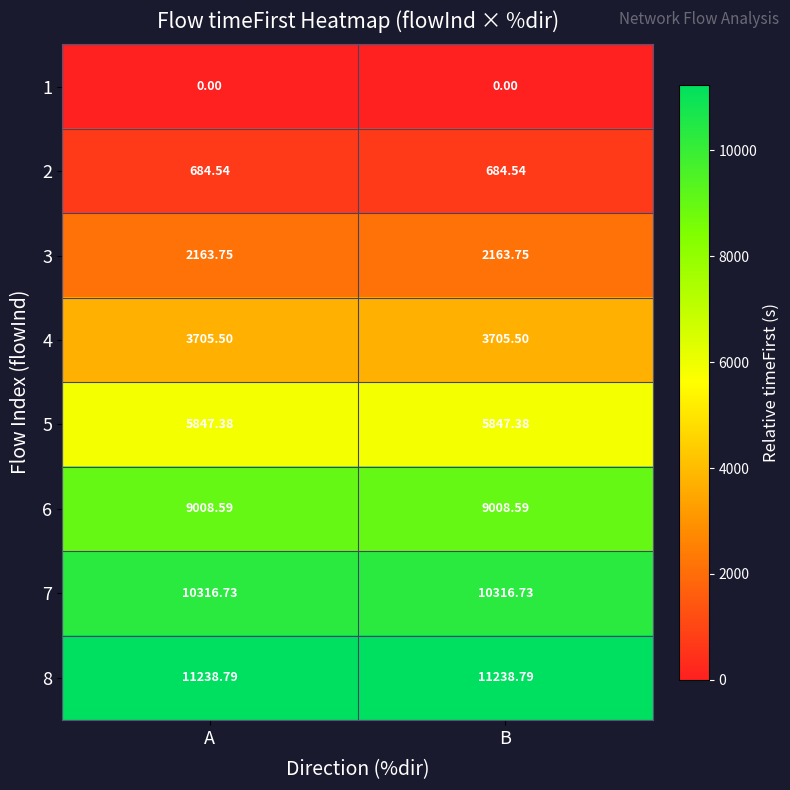

Is the value of 1 at B greater than the value of 6 at B?

No